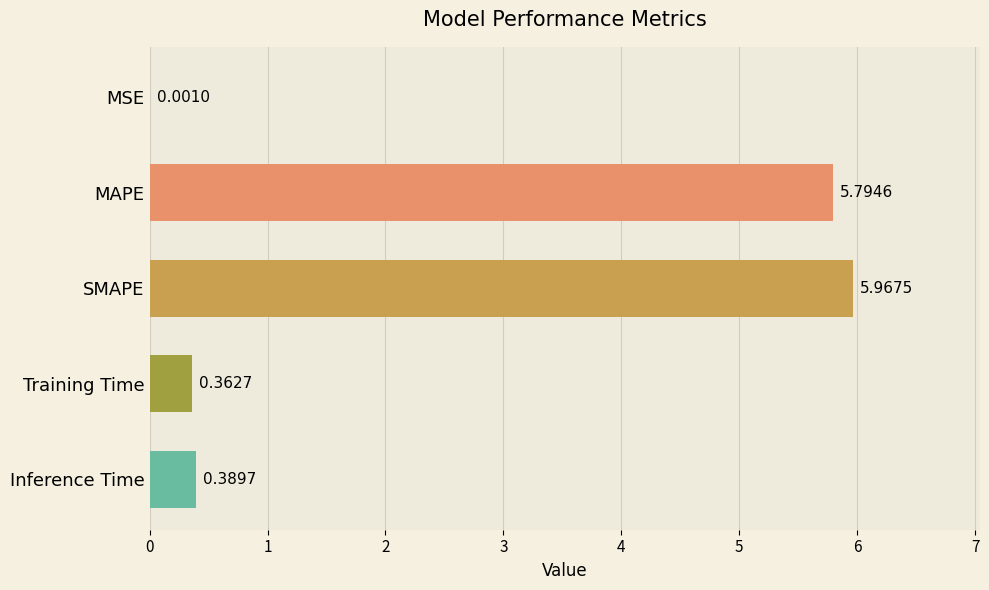

At which label is the value closest to 2?

Inference Time